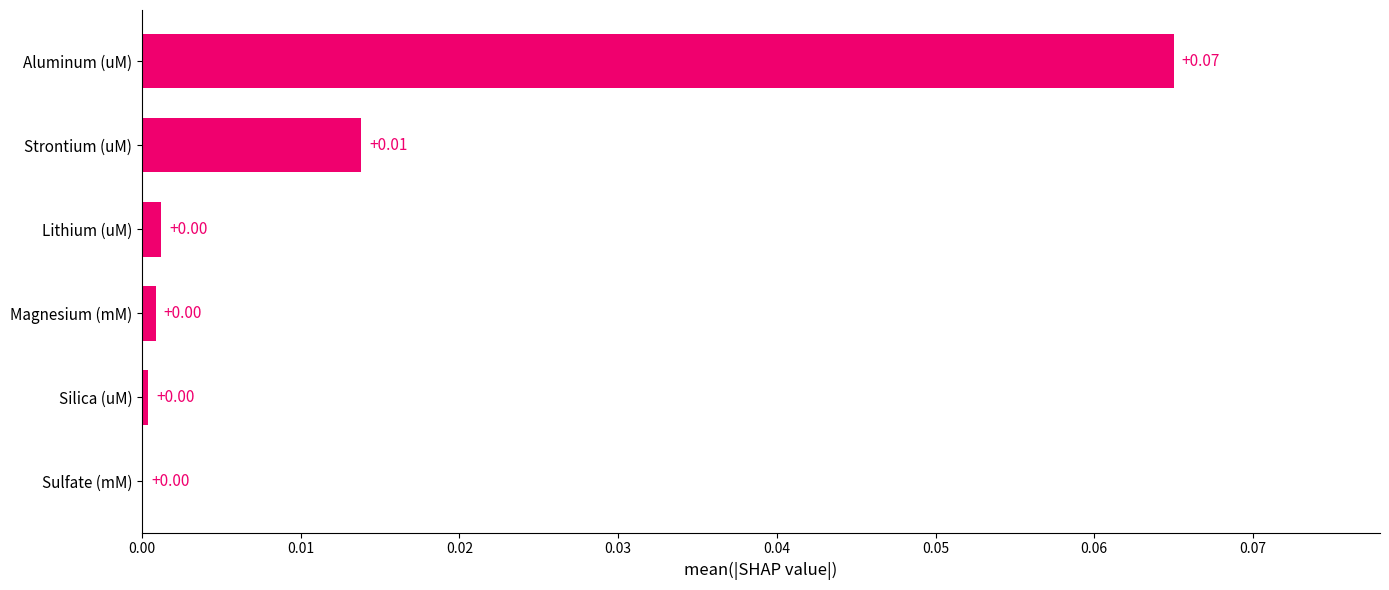

Which category has the highest value across all series?

Aluminum (uM)